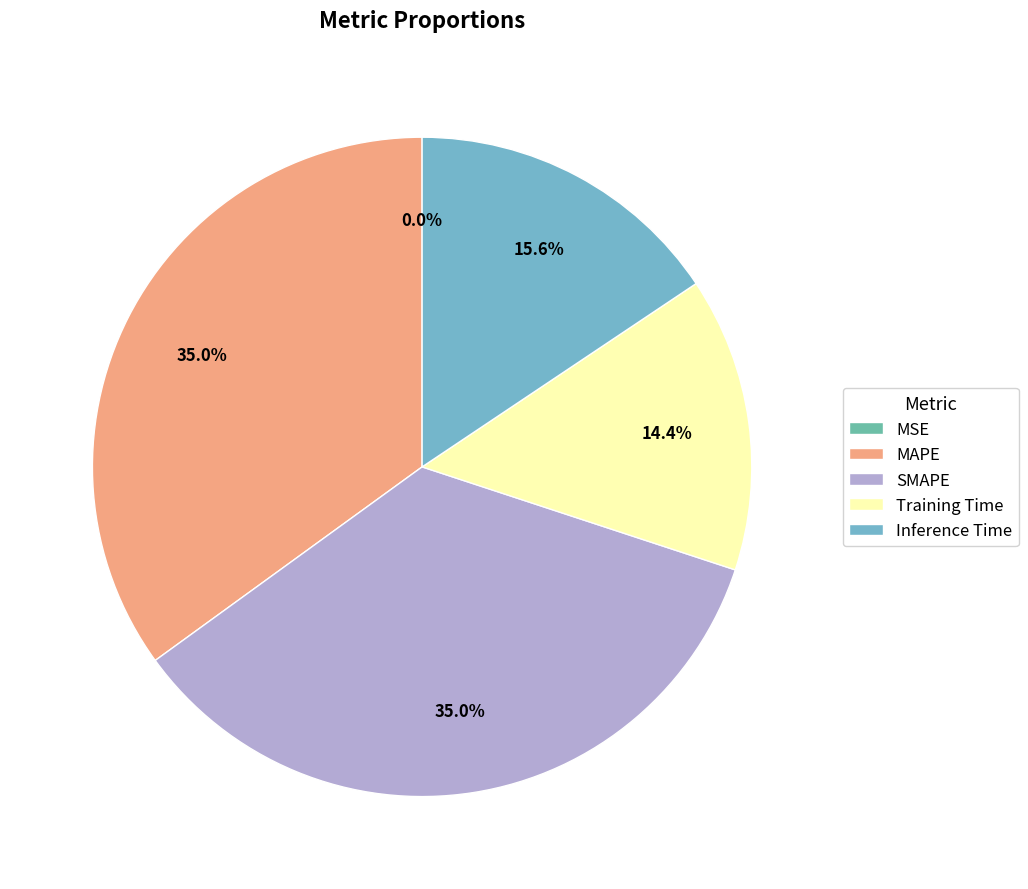

Count the number of slices in the pie.

5